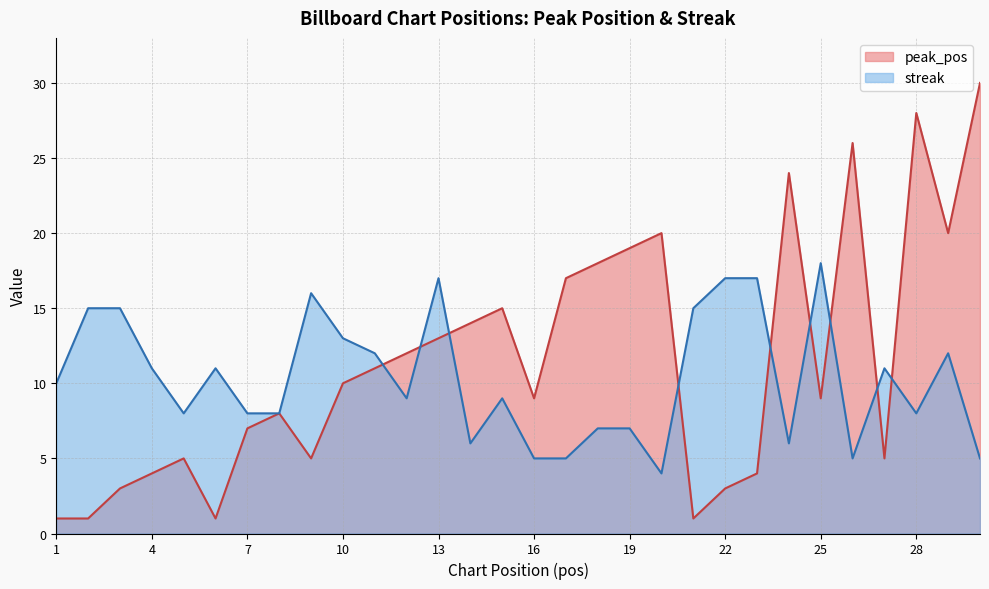

How many data points in peak_pos are above 10?

14